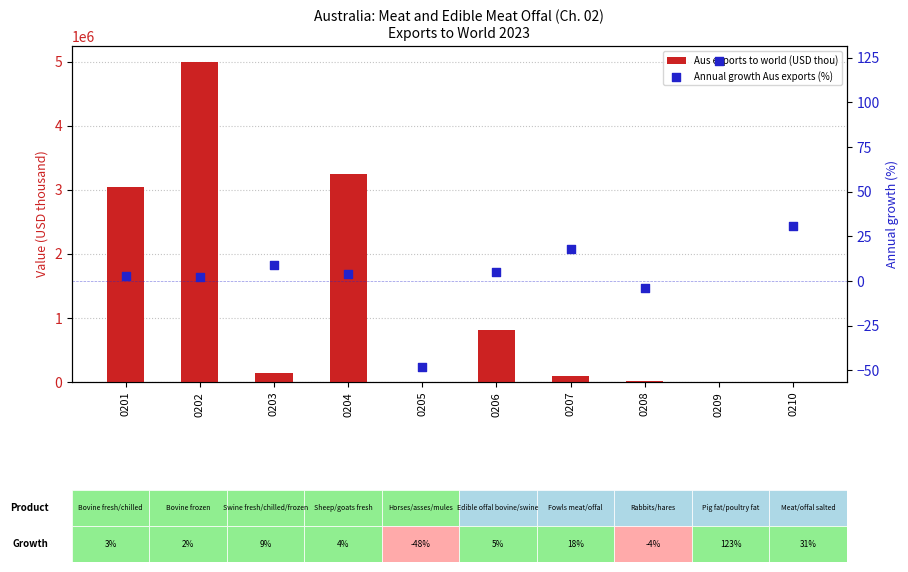

Which series has the widest spread of Y values?

Aus exports to world (USD thou)